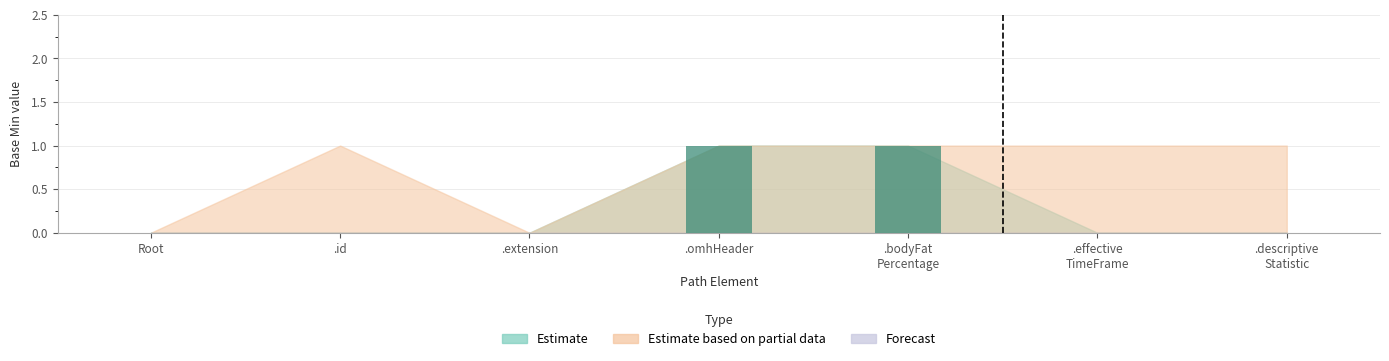

True or false: the data shows 0 at .id.

True